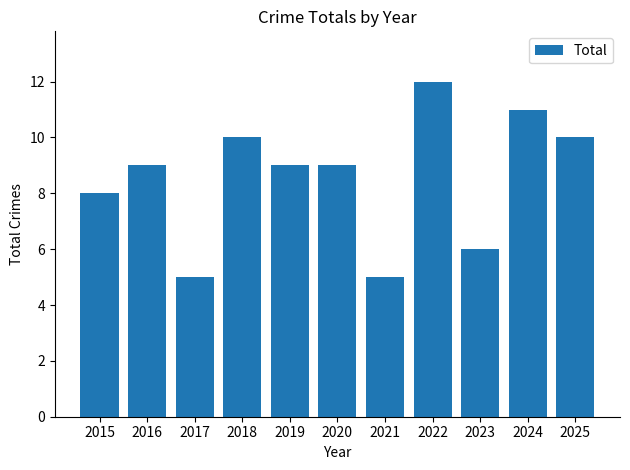

What is the value of the 11th bar from the left?

10